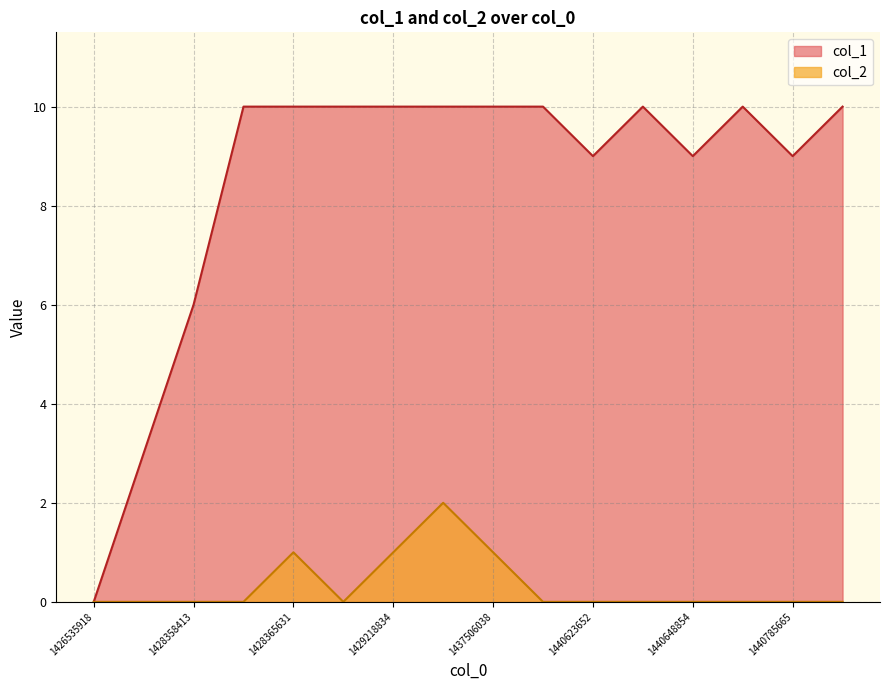

Which category has the lowest value in the col_2 series?

1426535918